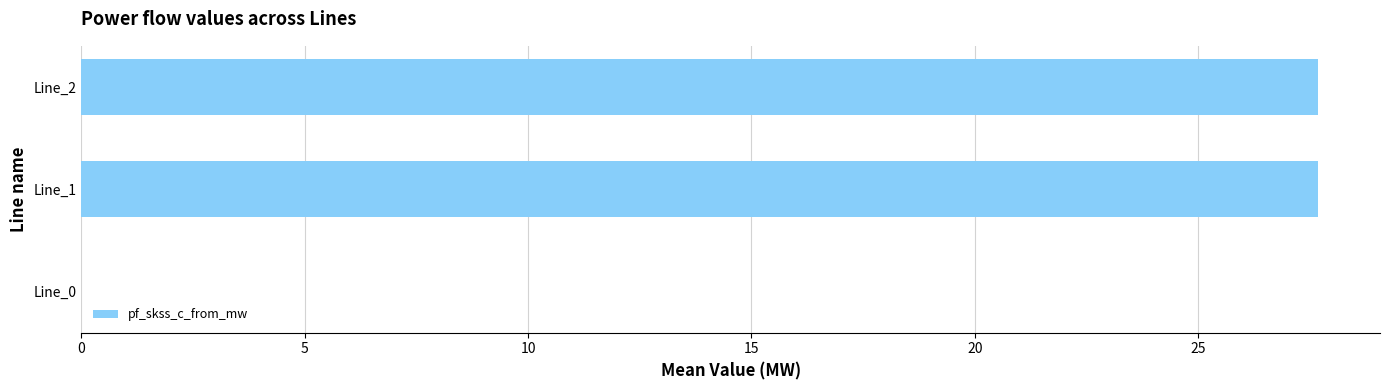

Are the bars grouped side by side (vs. stacked)?

No